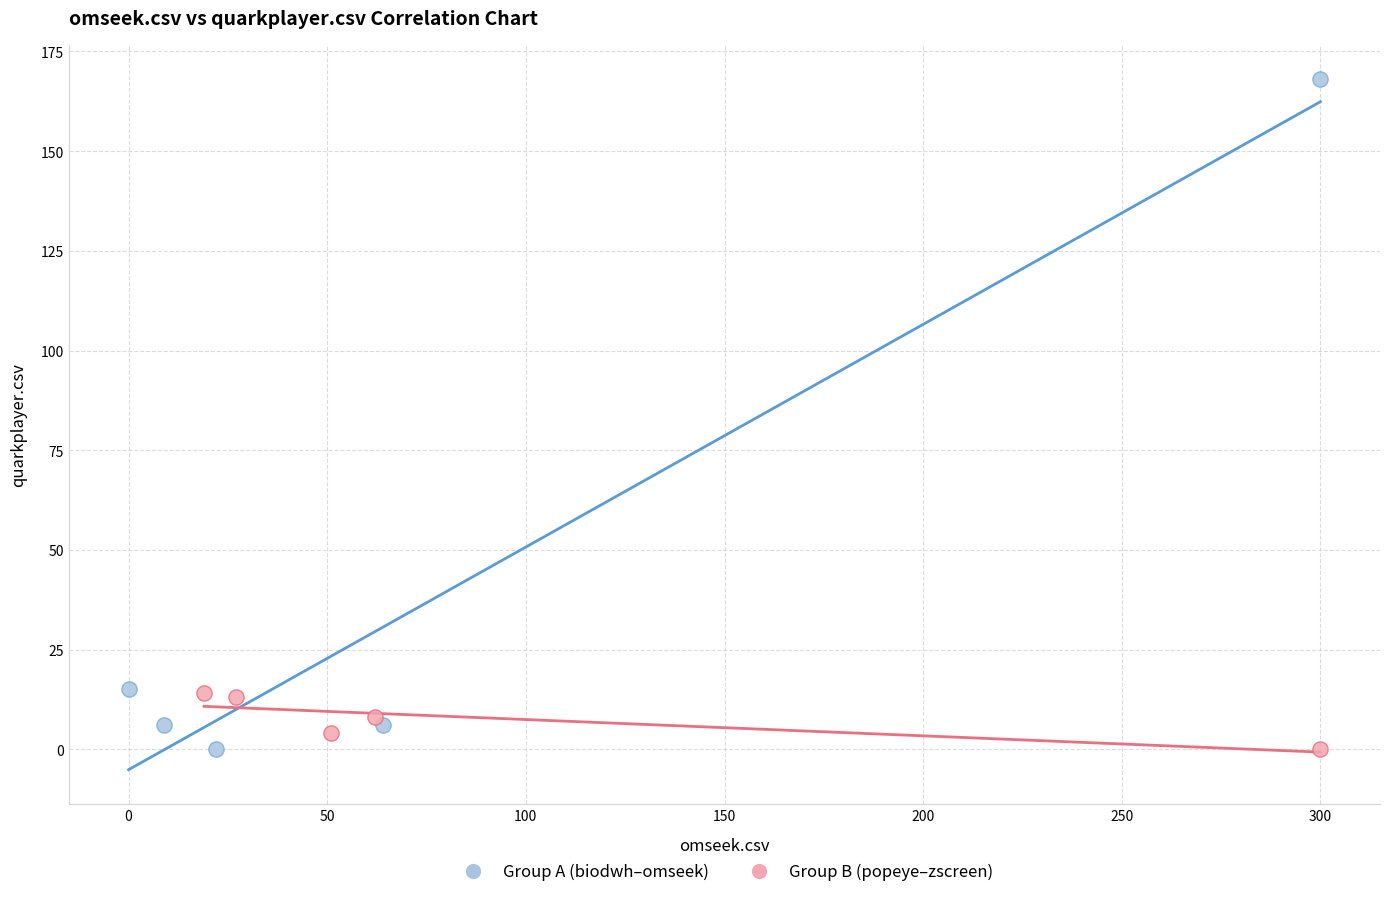

Which series contains the highest Y value?

Group A (biodwh–omseek)